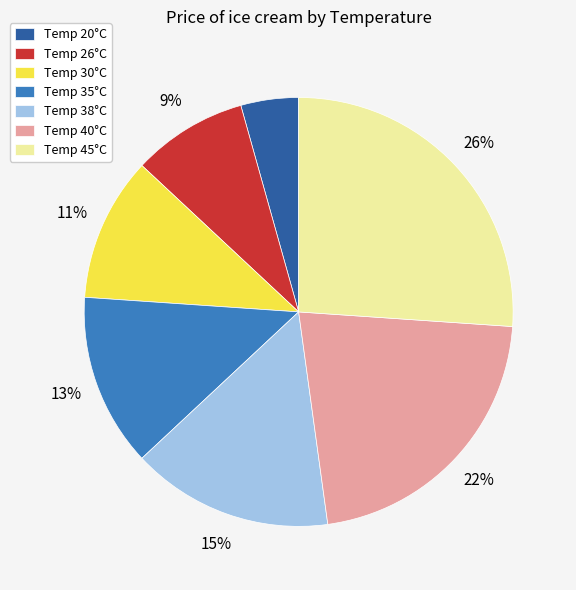

Do Temp 35°C and Temp 30°C together represent more than half of the pie?

No